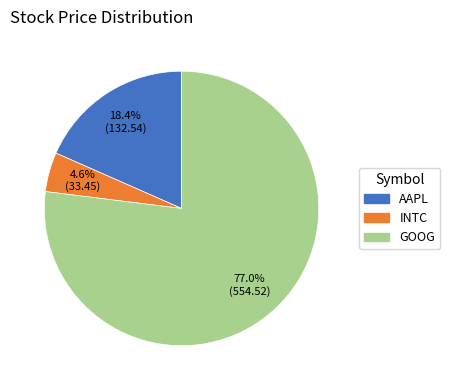

To the nearest percent, what portion does GOOG represent?

77%